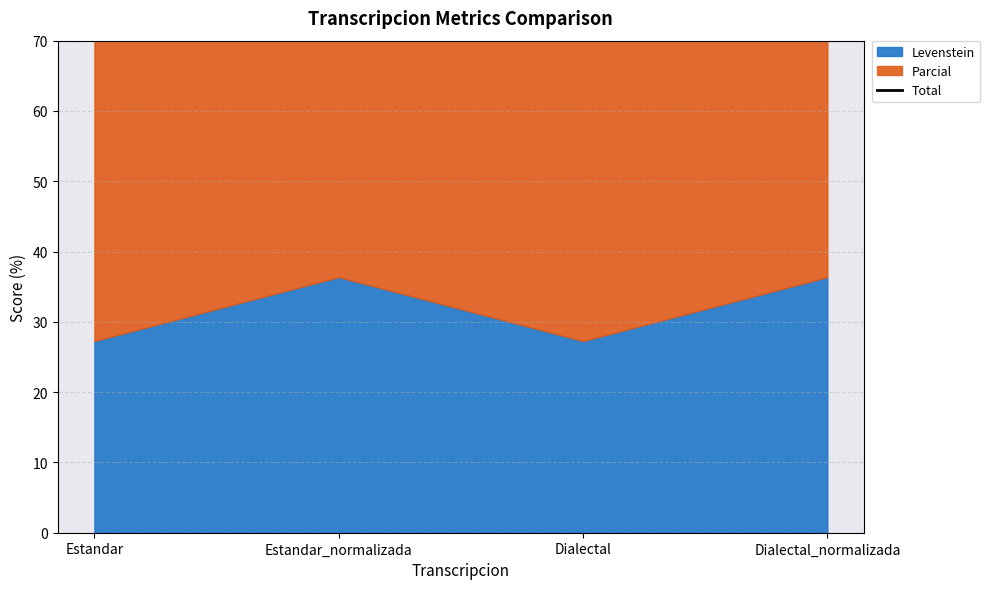

What is the difference between the maximum and minimum values?

16.6